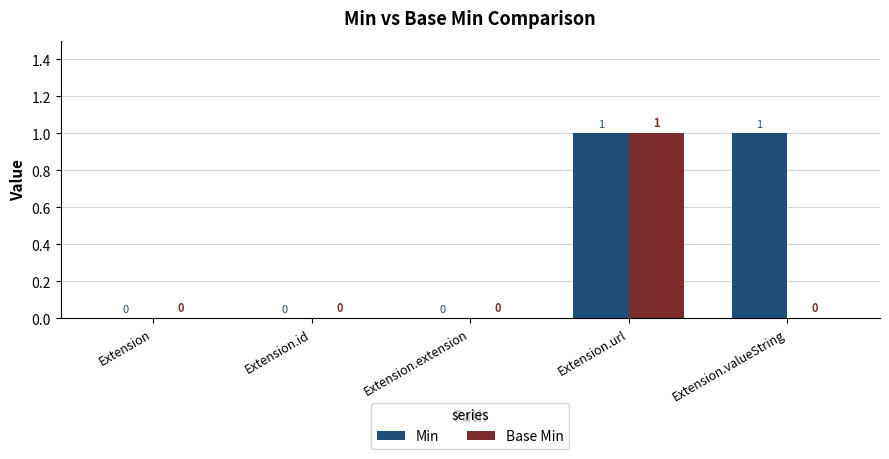

Which series changed the most between Extension.id and Extension.valueString?

Min